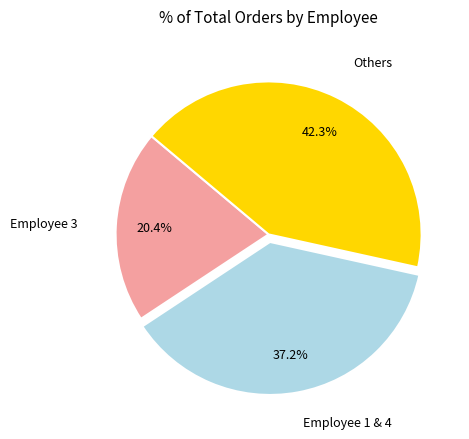

How many slices are in this pie chart?

3